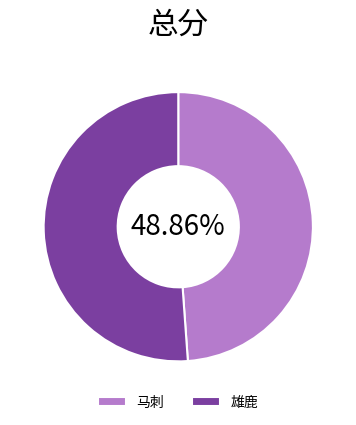

Does 马刺 account for over 50% of the chart?

No